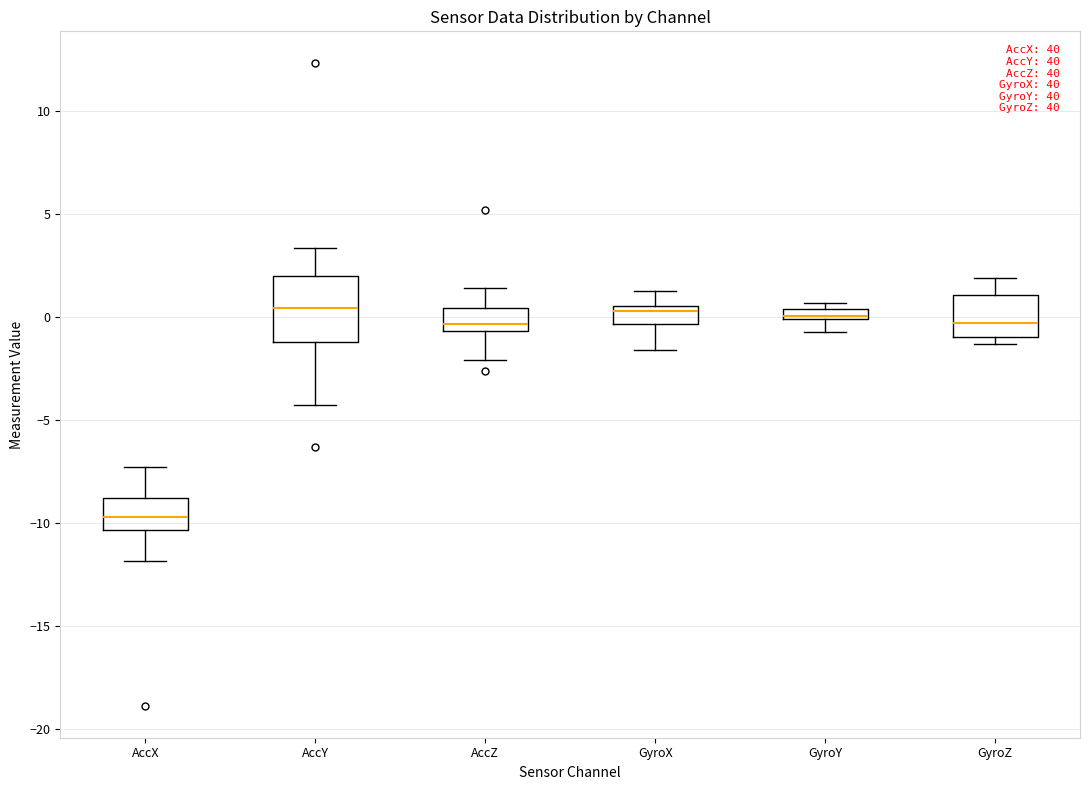

Which box's median line is the lowest?

AccX